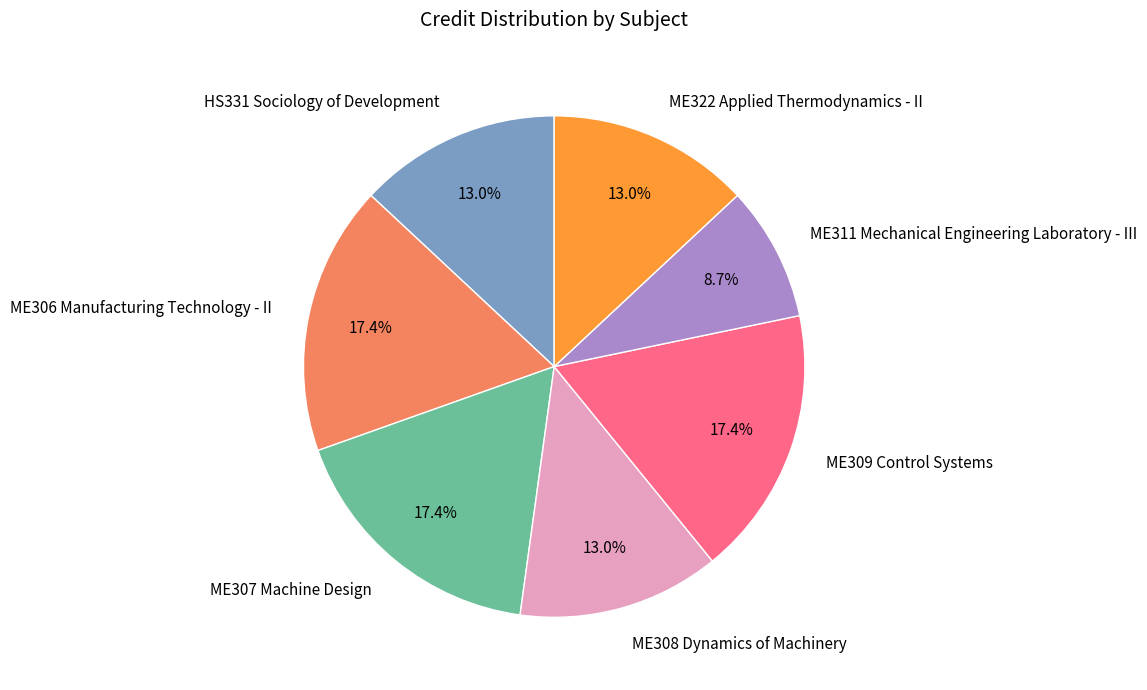

Between ME307 Machine Design and HS331 Sociology of Development, which is larger?

ME307 Machine Design